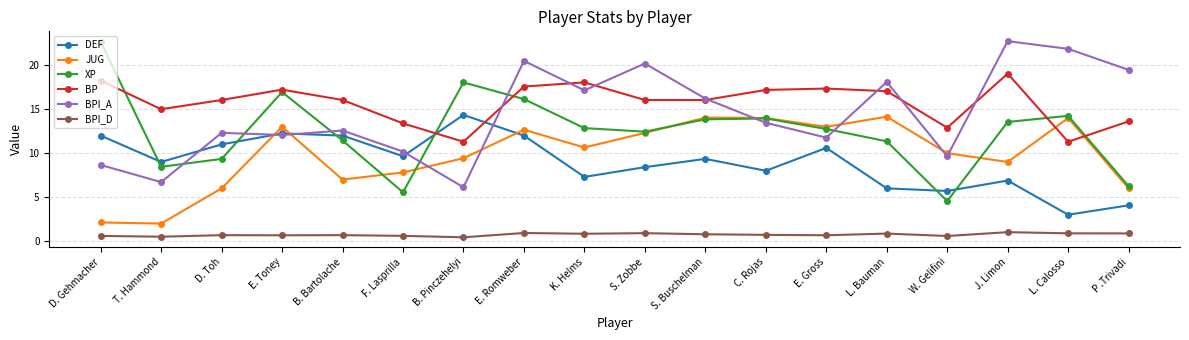

Which series has the widest spread of values?

XP